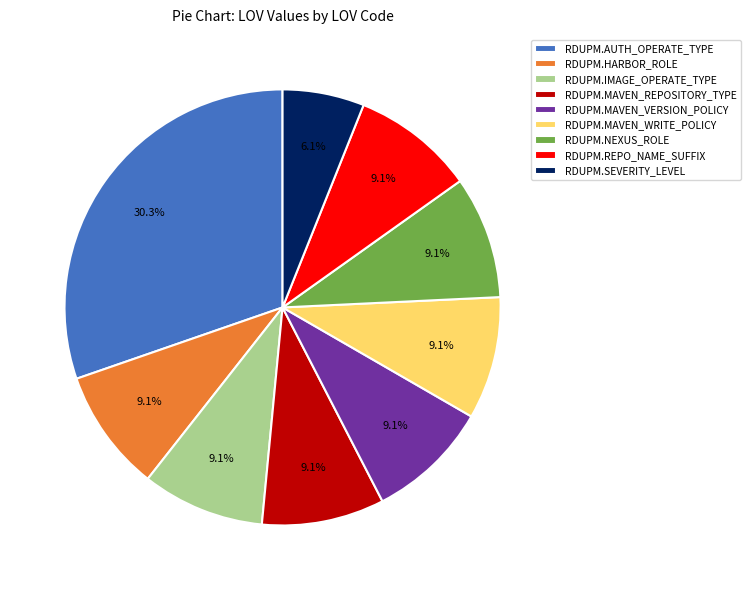

Does RDUPM.AUTH_OPERATE_TYPE account for over 50% of the chart?

No